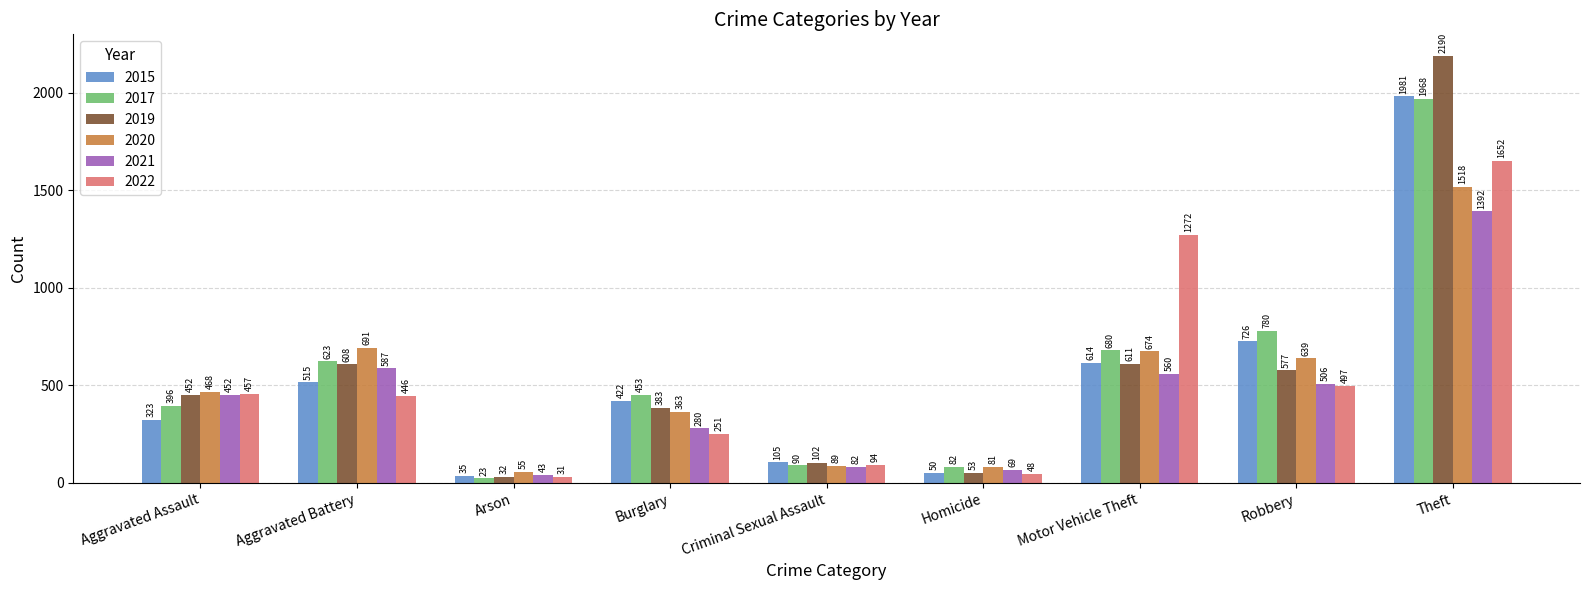

What value does the 2019 series have at Aggravated Assault, to the nearest 10?

450